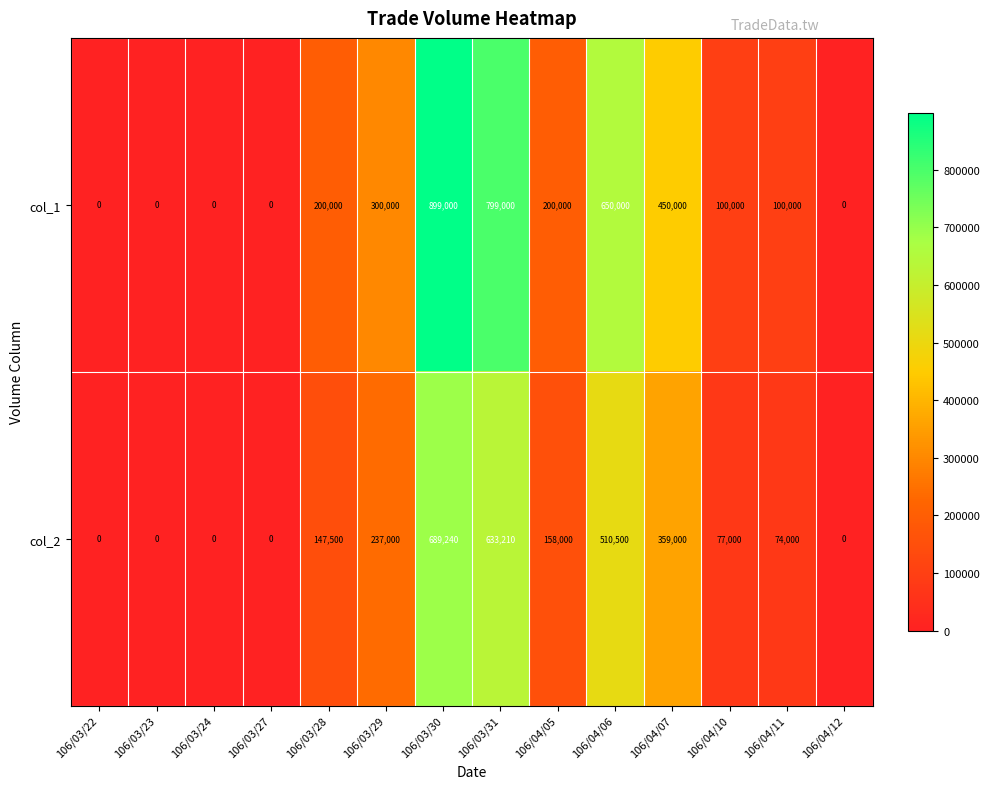

Which series has the widest spread of values?

col_1